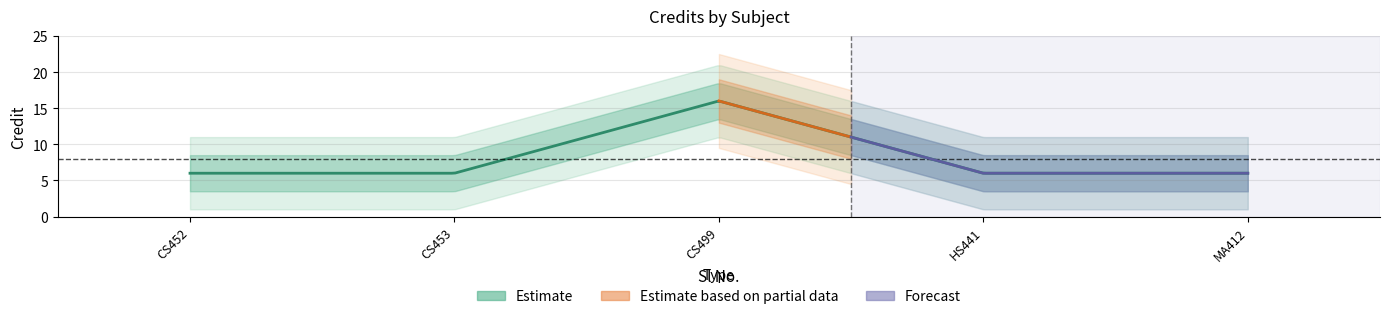

Reading left to right, what are all the values shown in this chart?

1=6	2=6	3=16	4=6	5=6